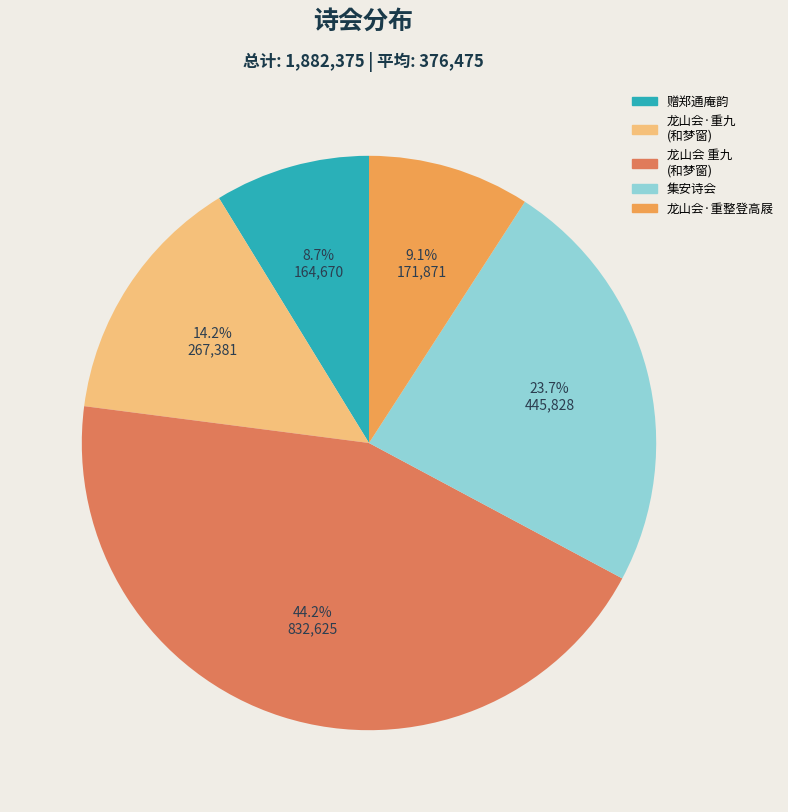

Is there a majority slice in this chart?

No